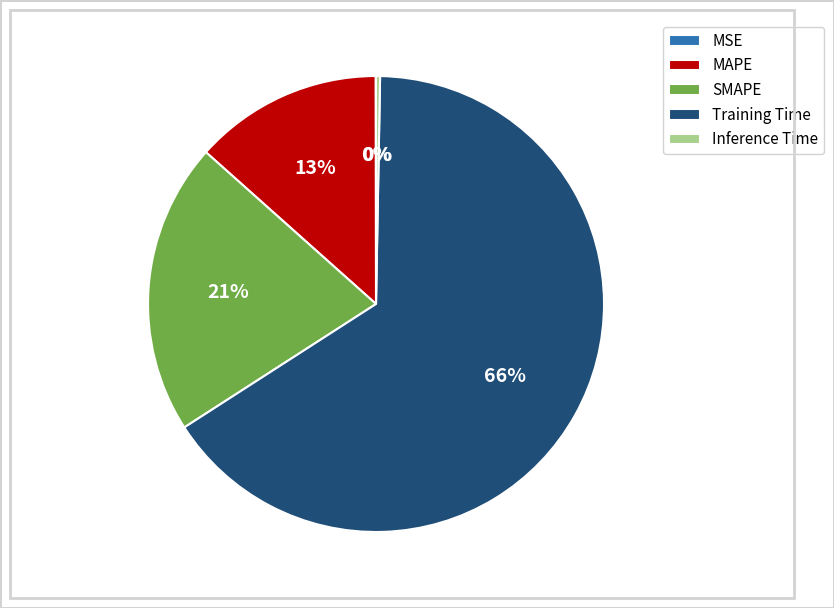

Does any single category account for the majority?

Yes